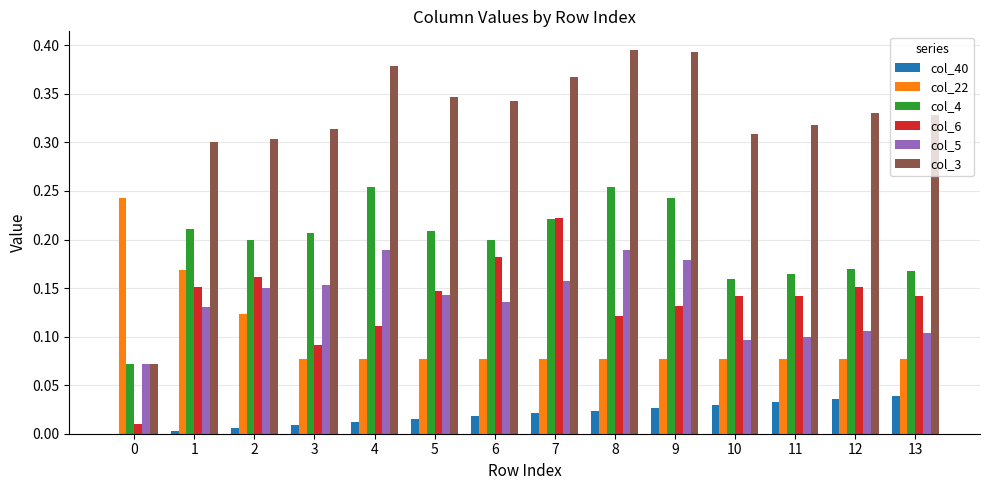

What is the sum of the col_3 values at 8 and 10?

0.7